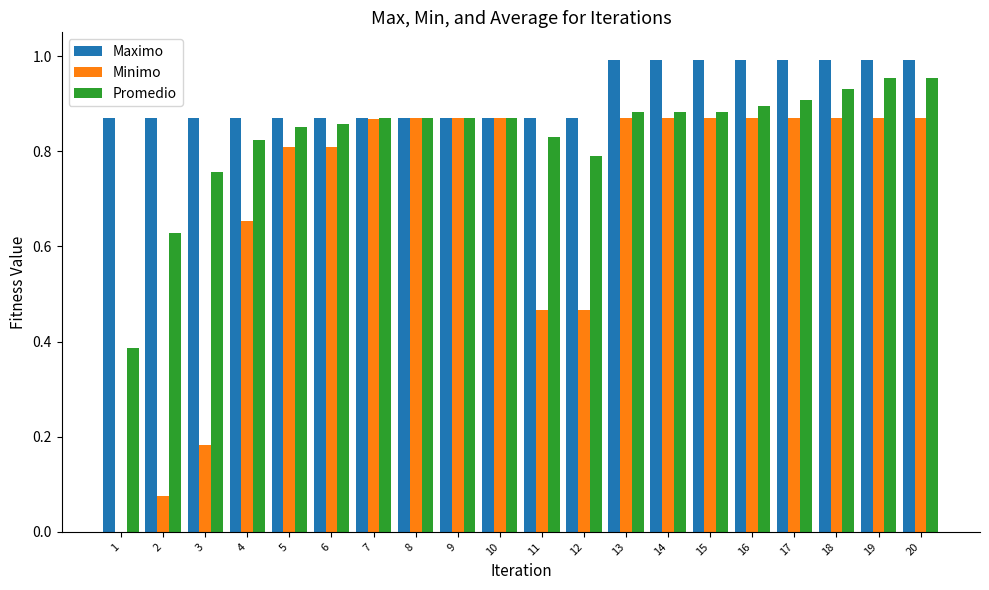

Is the value of Minimo at 14 greater than the value of Promedio at 18?

No